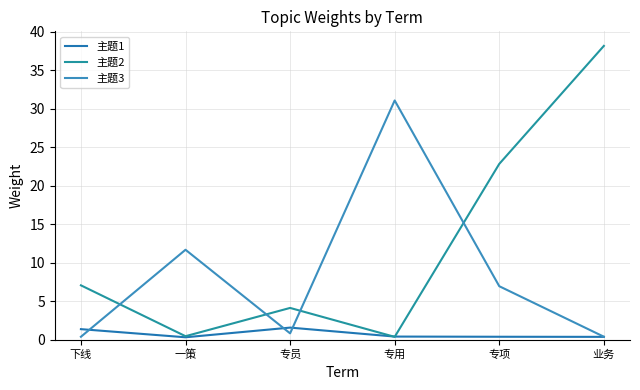

What position from the right is 下线?

6